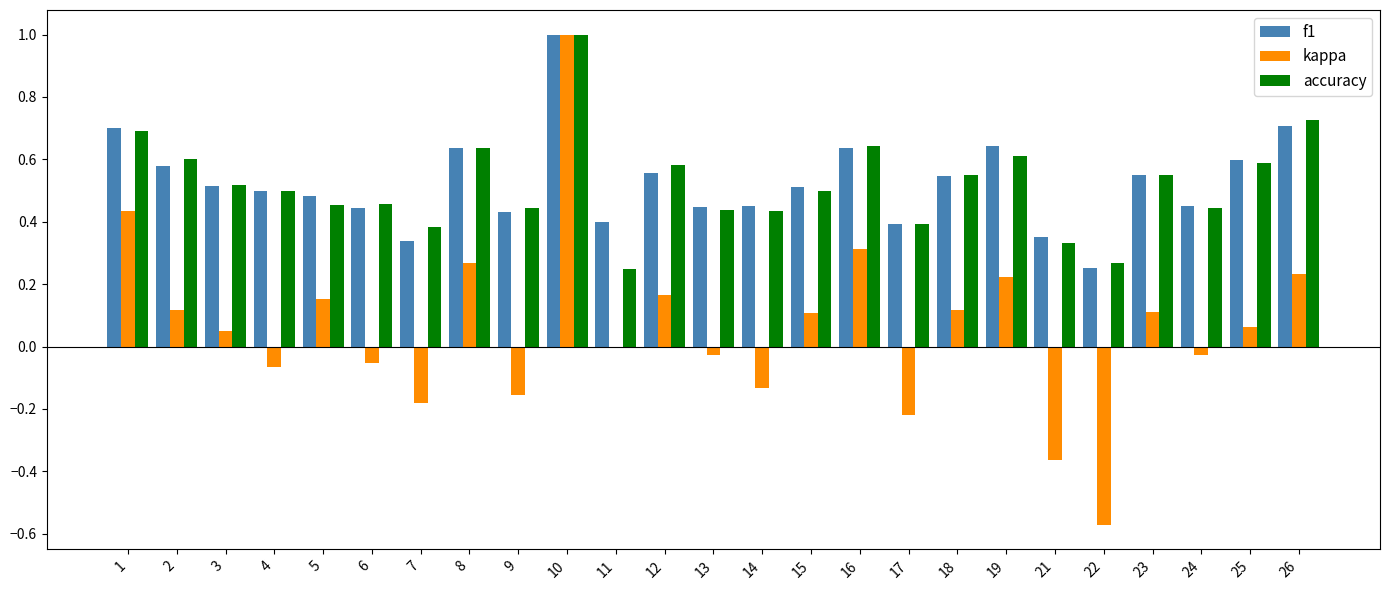

At which label is kappa closest to 0?

11